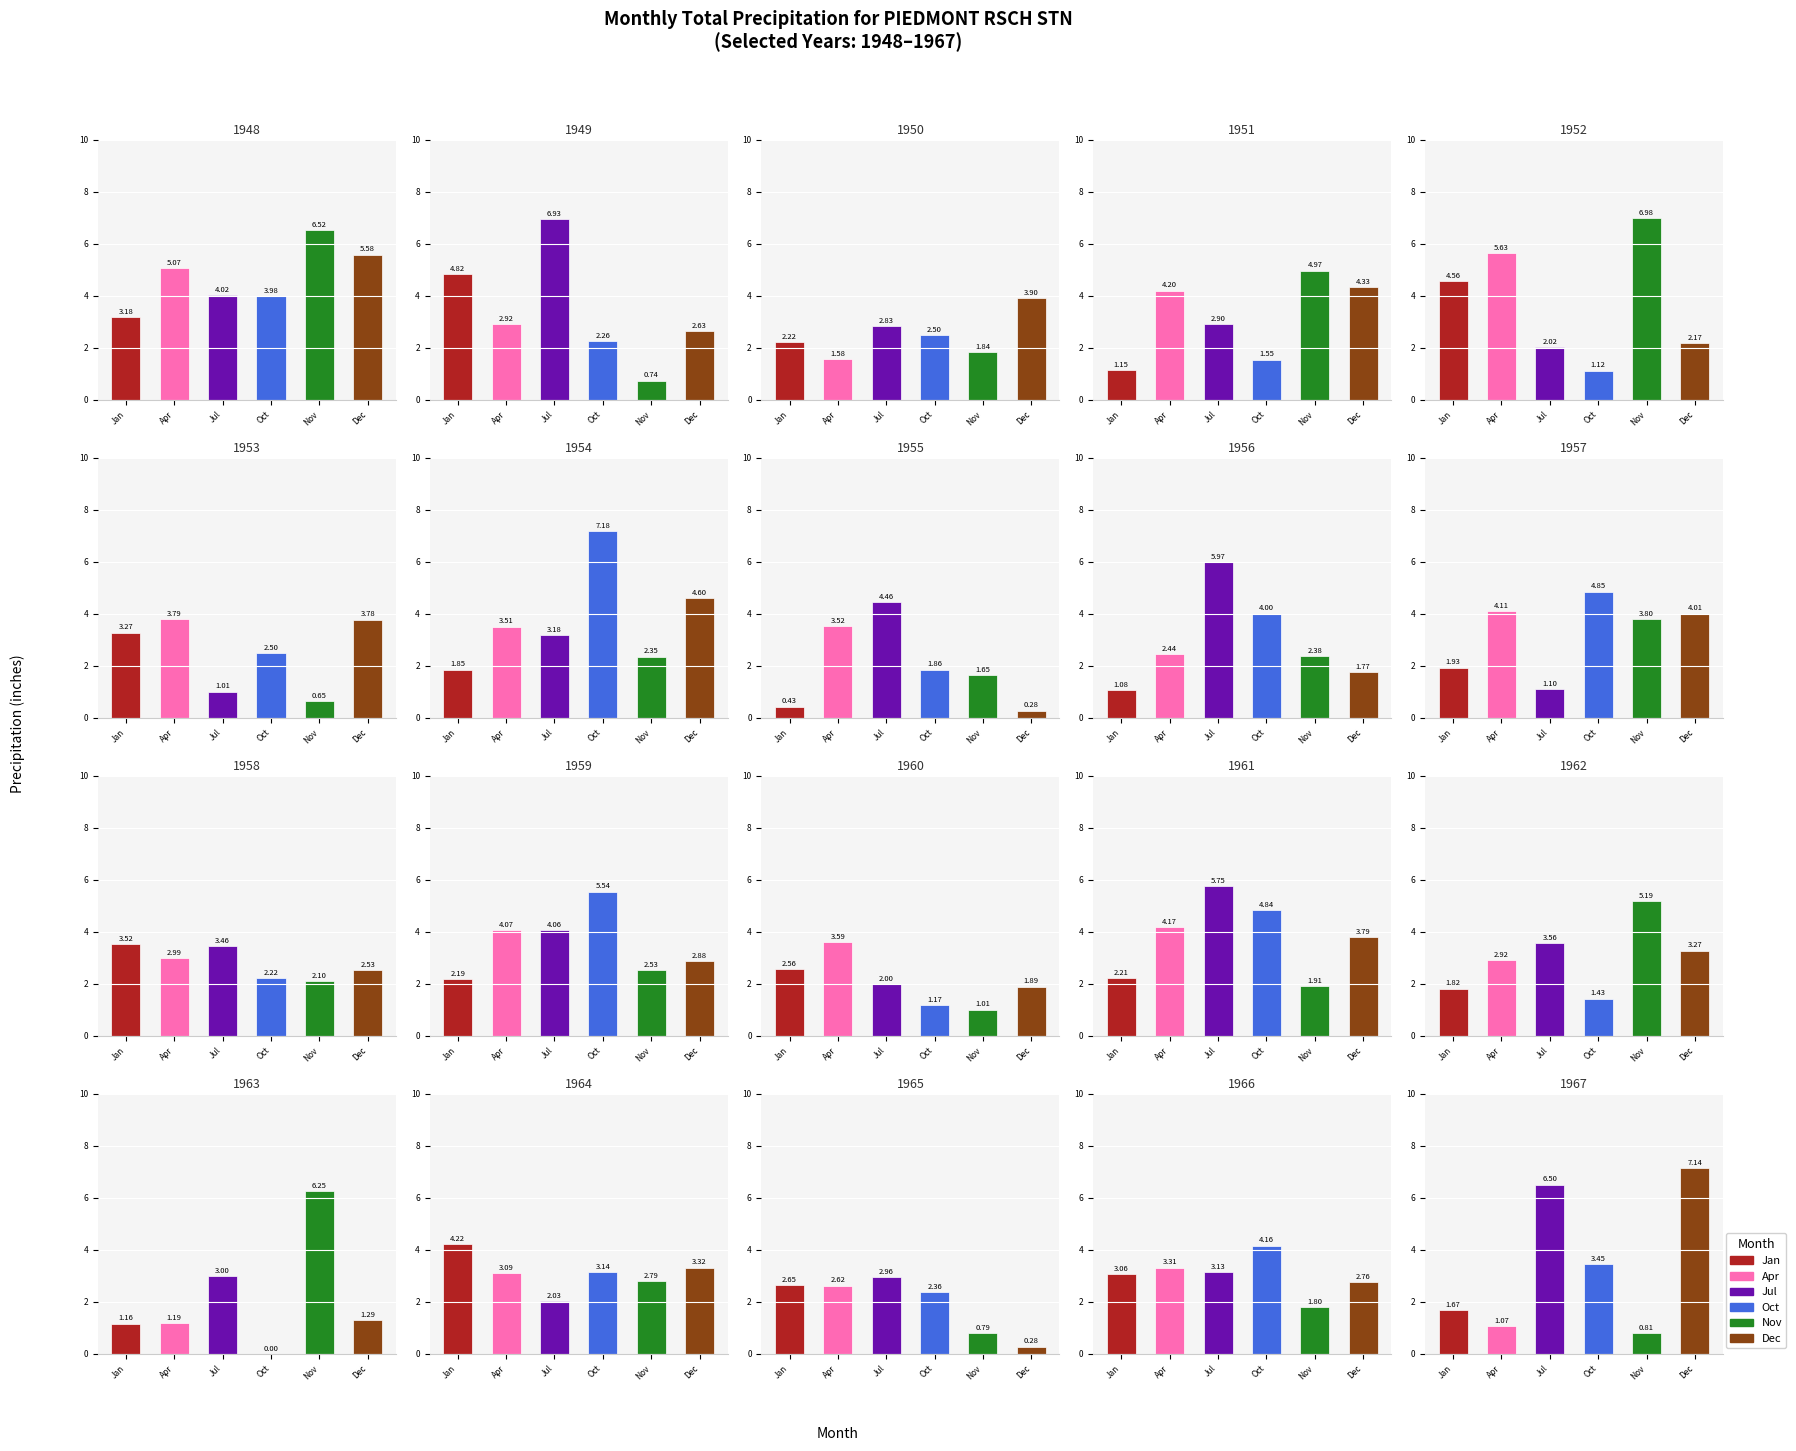

At which label does Apr reach its peak?

1952